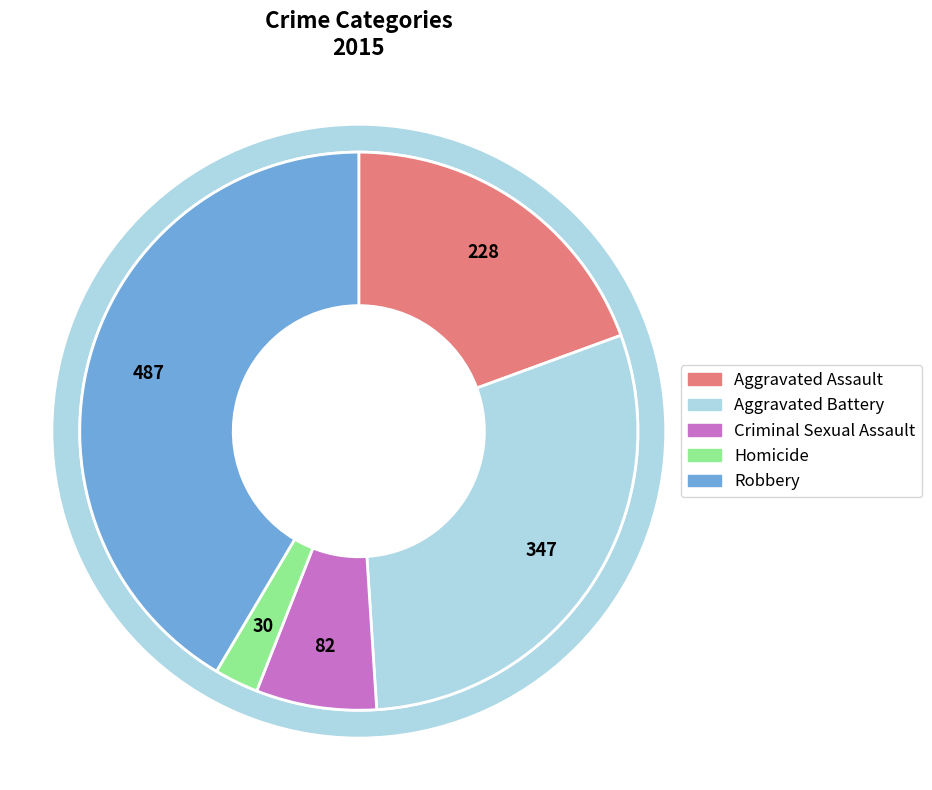

True or false: Aggravated Battery accounts for 37% of the total.

False